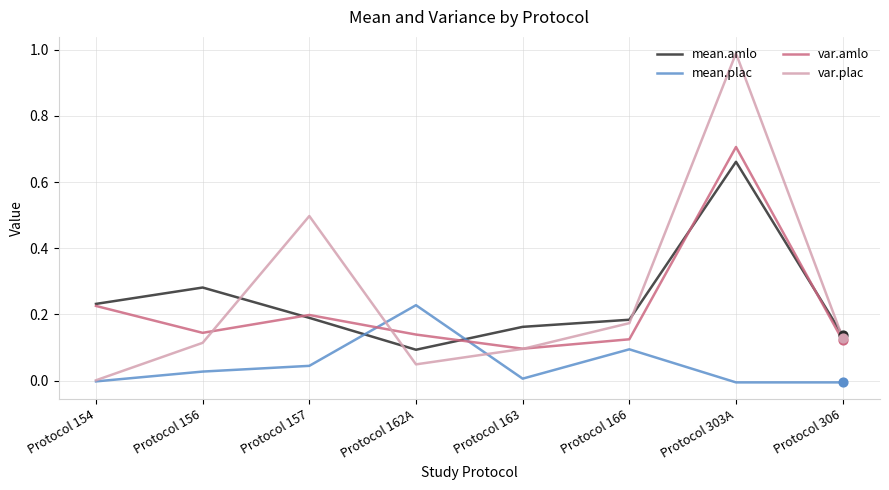

Which series has the largest total across all categories?

var.plac